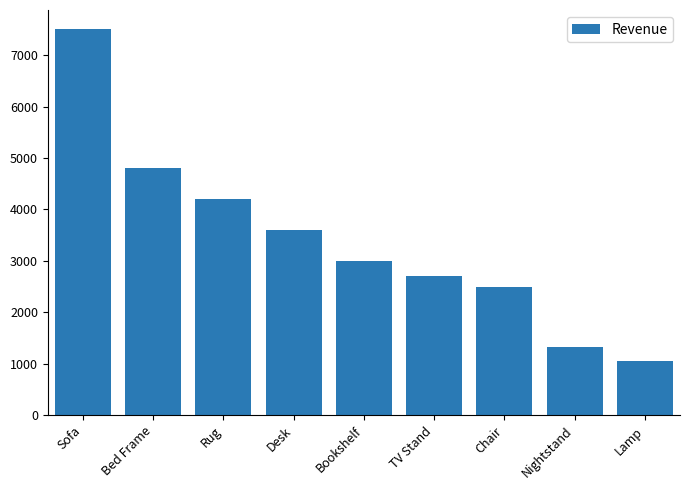

Is it true that the value at Desk is 3600?

True